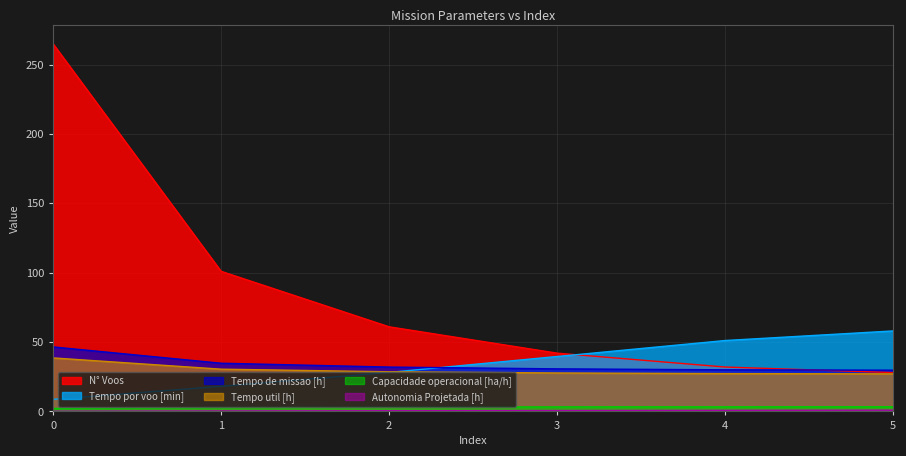

At how many categories does at least one series exceed 183?

1